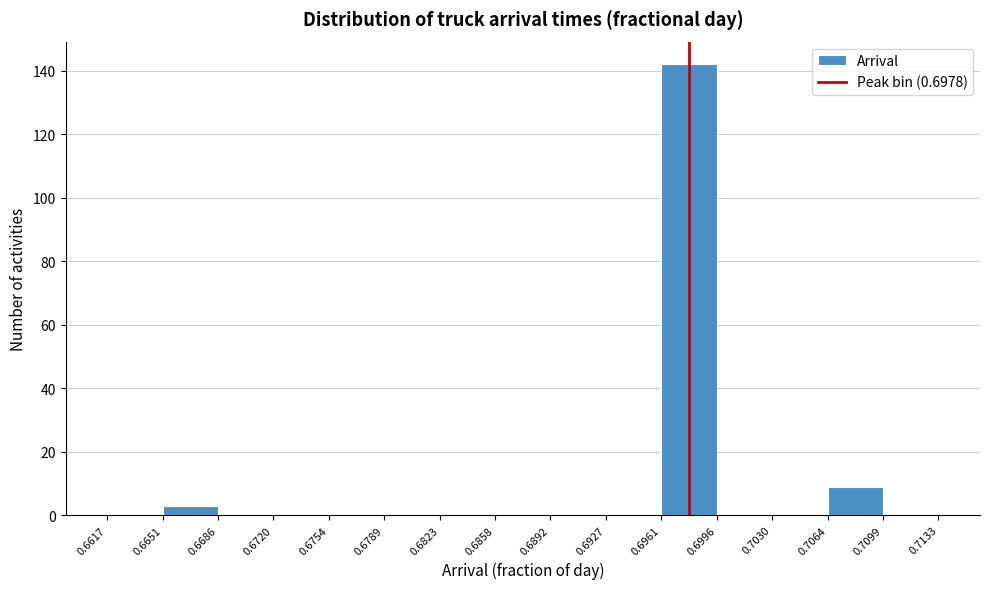

How tall is the bar that spans 0.6651 to 0.6686 on the x-axis? The values are not printed on the chart, so give them approximately, as read against the axis.

4